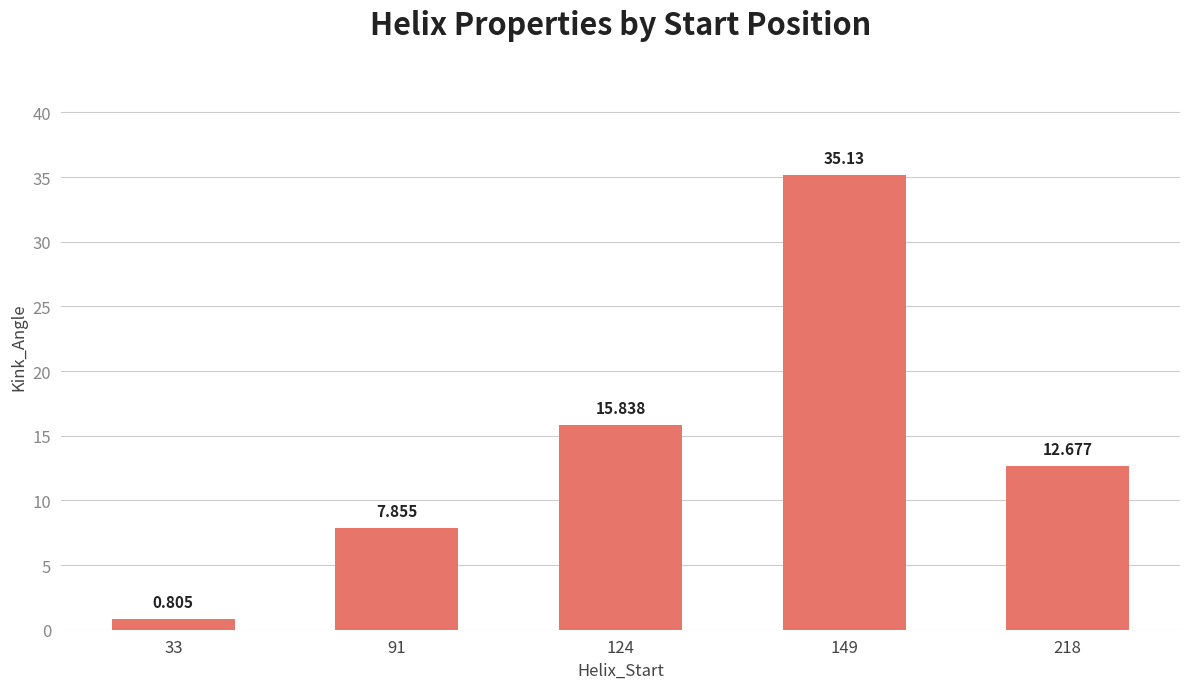

True or false: the data shows 49.5 at 149.

False